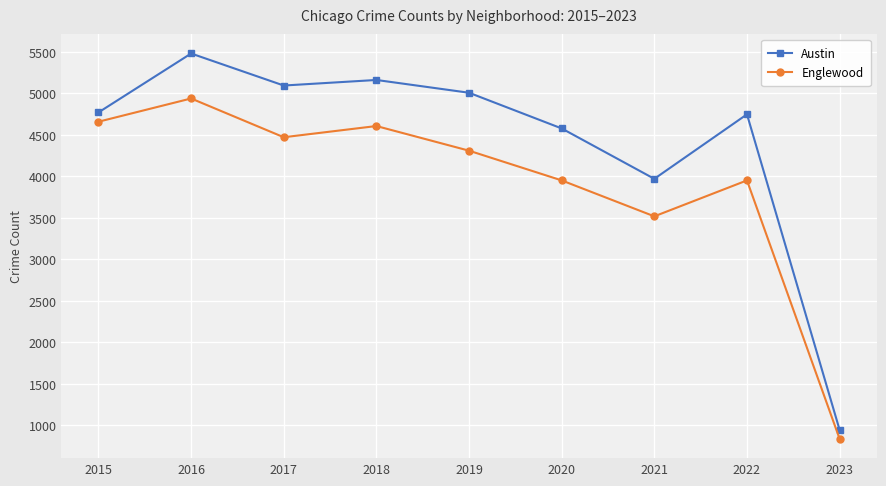

At how many categories does at least one series exceed 2083?

8